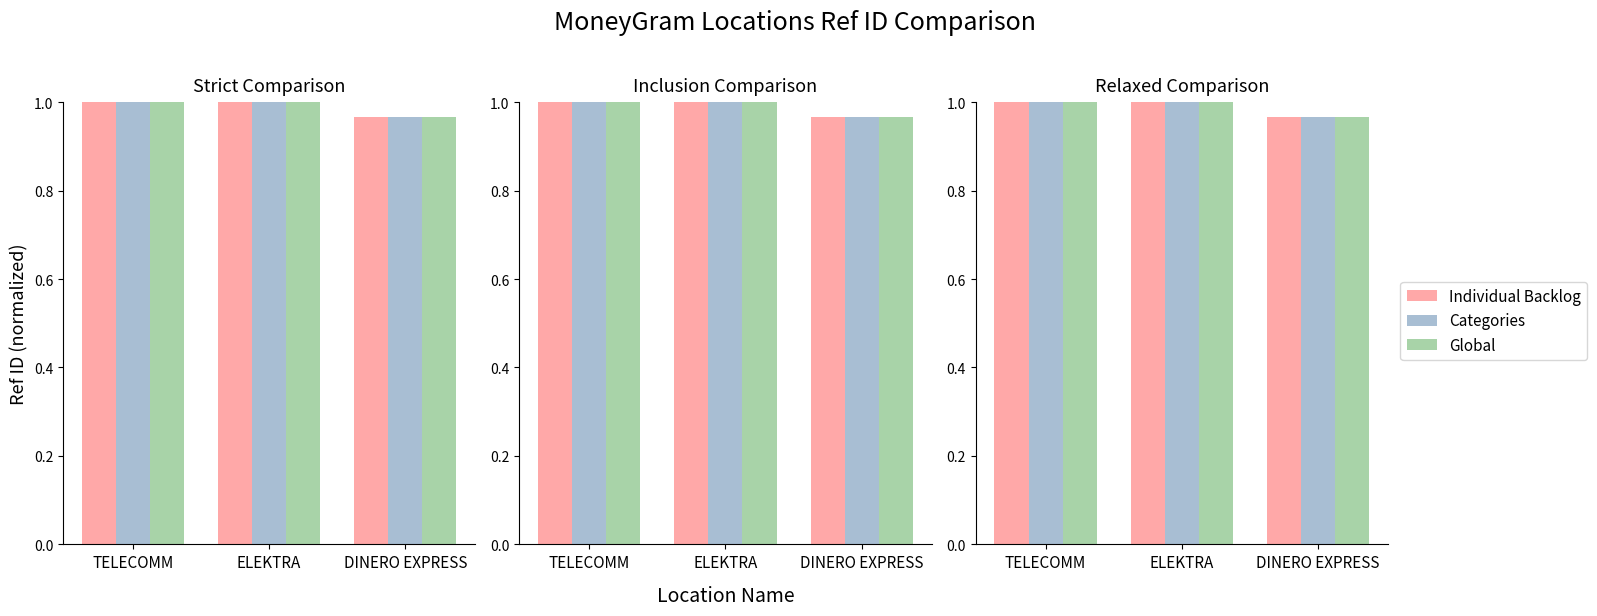

At DINERO EXPRESS, list the series in order from largest to smallest.

Individual Backlog, Categories, Global